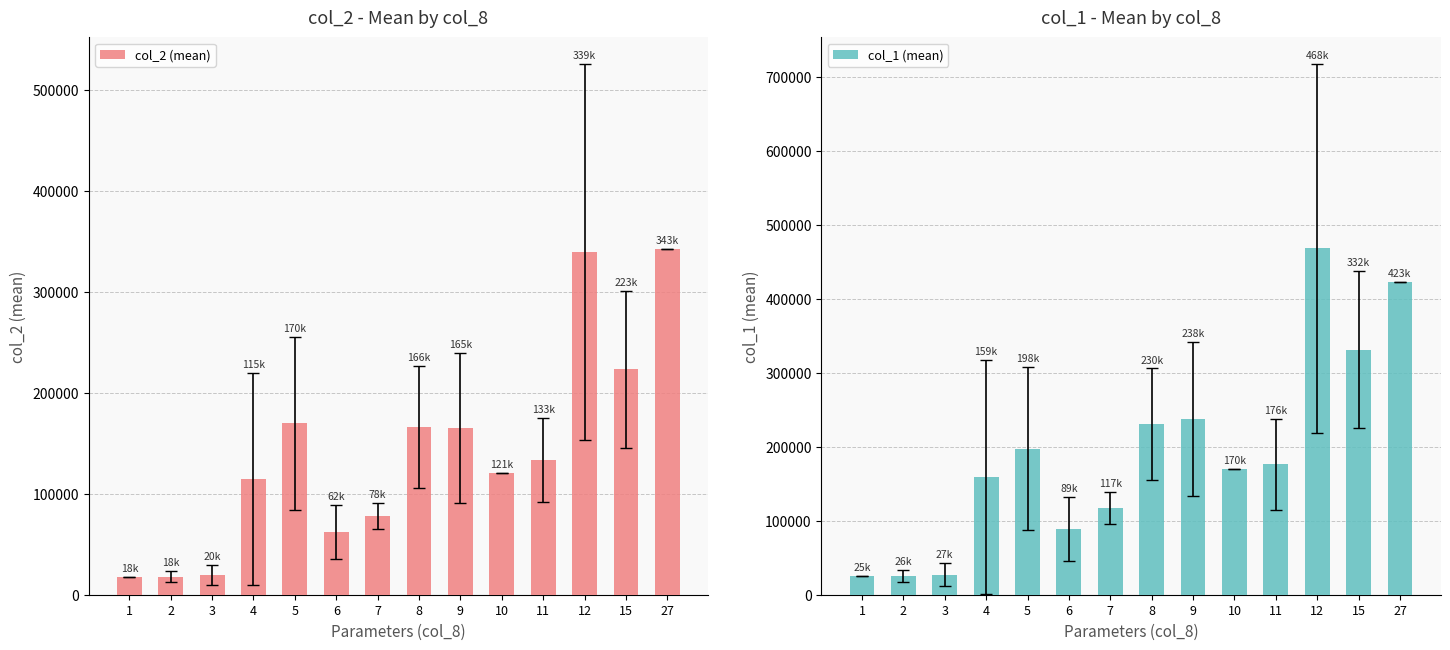

True or false: col_2 (mean) has a value of 48437.4 at 7.

False